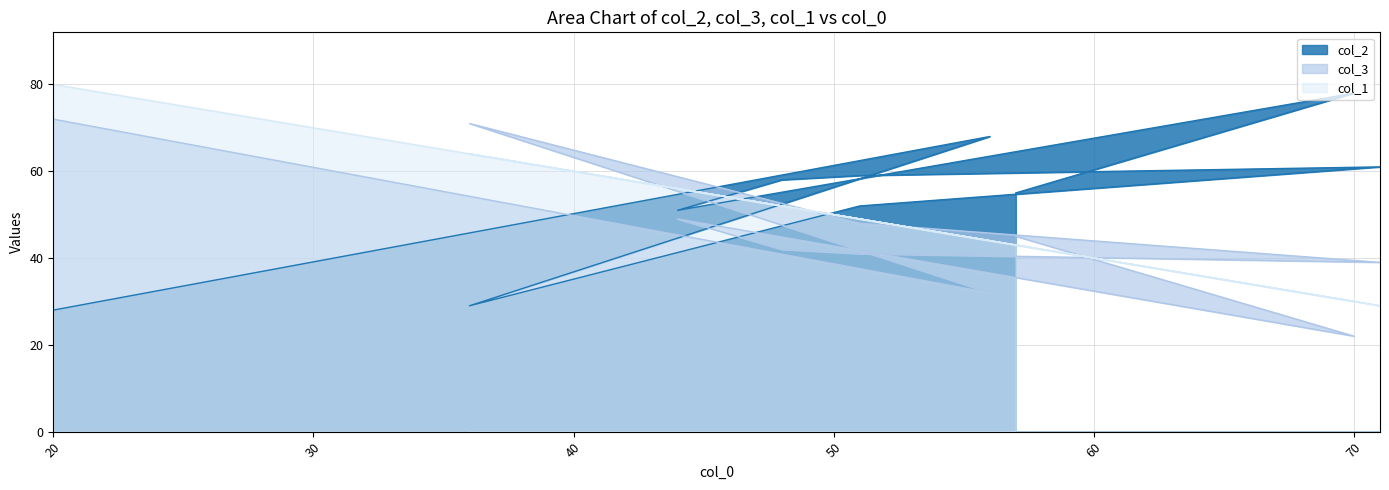

Read the col_1 value at 36, to the nearest 10.

60